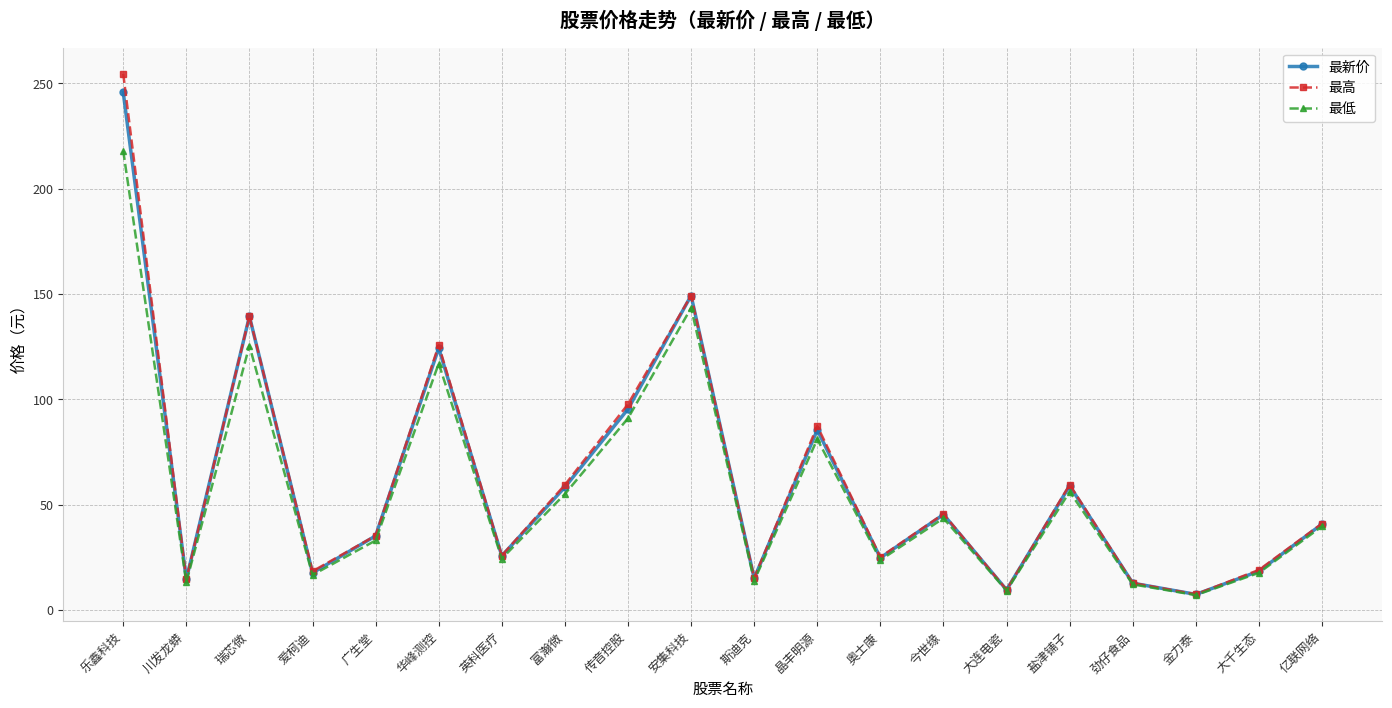

Is it true that 最低 equals 305.0 at 乐鑫科技?

False